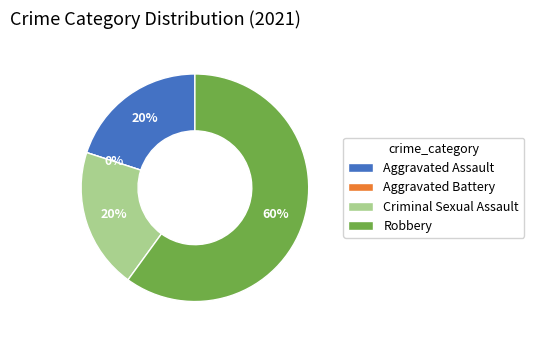

What is the change in value from Aggravated Battery to Robbery?

+3